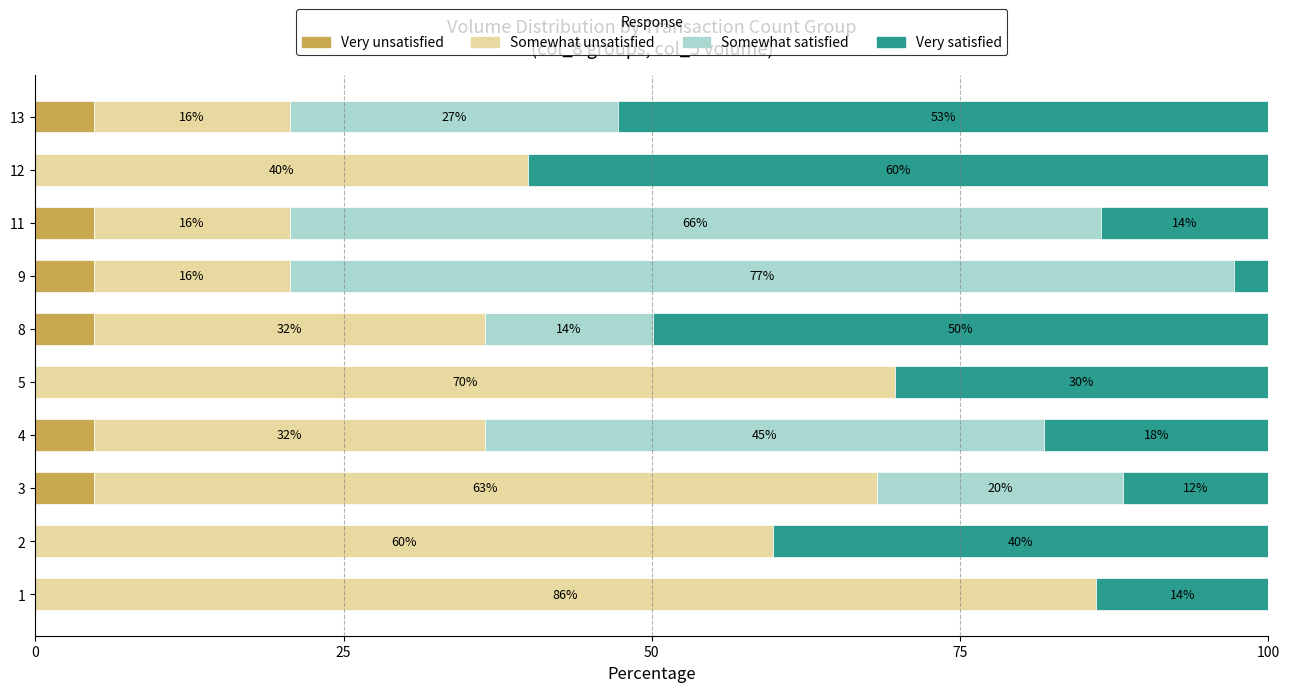

True or false: Very unsatisfied has a value of 8.5 at 13.

False